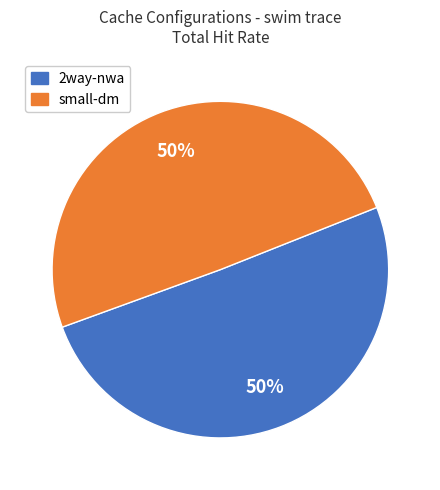

Count the number of slices in the pie.

2